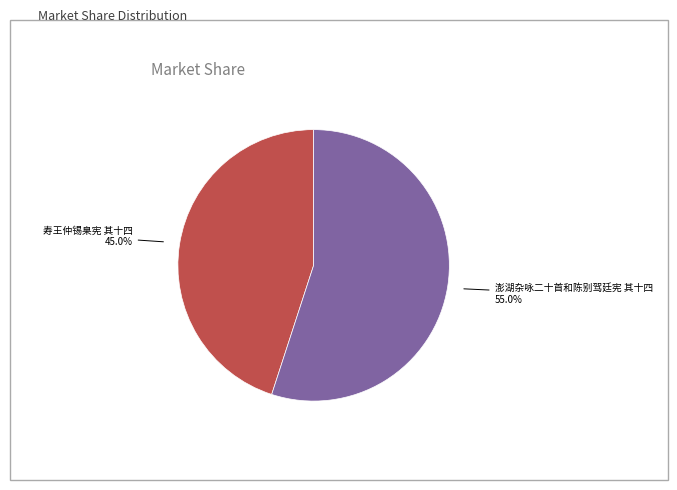

To the nearest percent, what is the average slice percentage?

50%